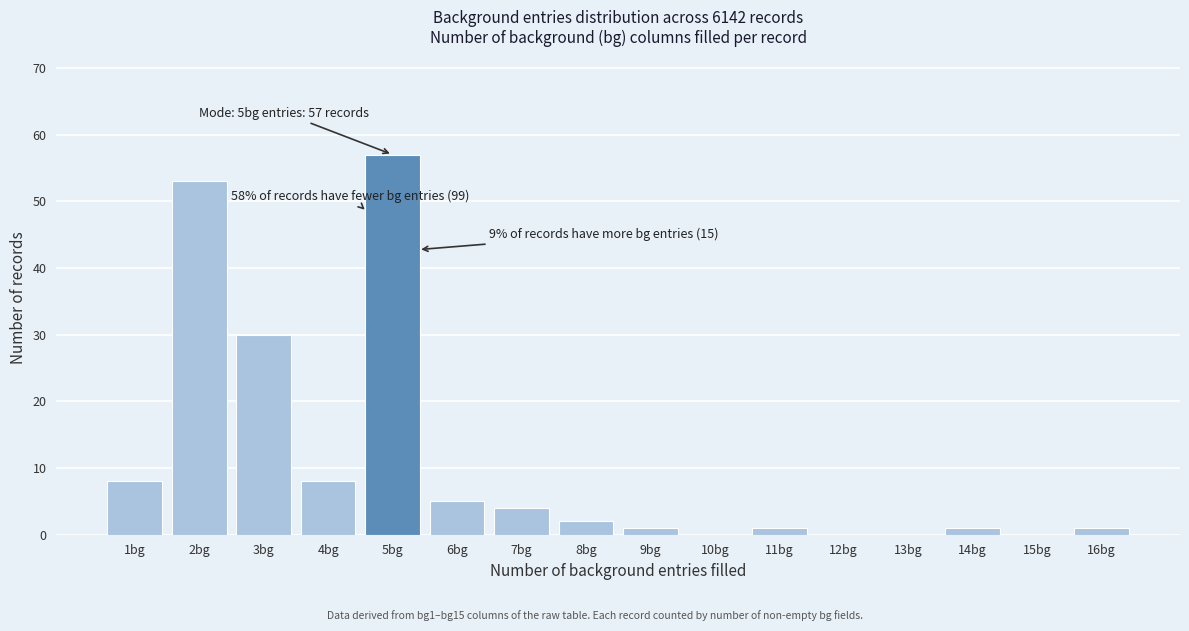

Reading left to right, list all the values displayed in this chart.

1bg=8	2bg=53	3bg=30	4bg=8	5bg=57	6bg=5	7bg=4	8bg=2	9bg=1	10bg=0	11bg=1	12bg=0	13bg=0	14bg=1	15bg=0	16bg=1